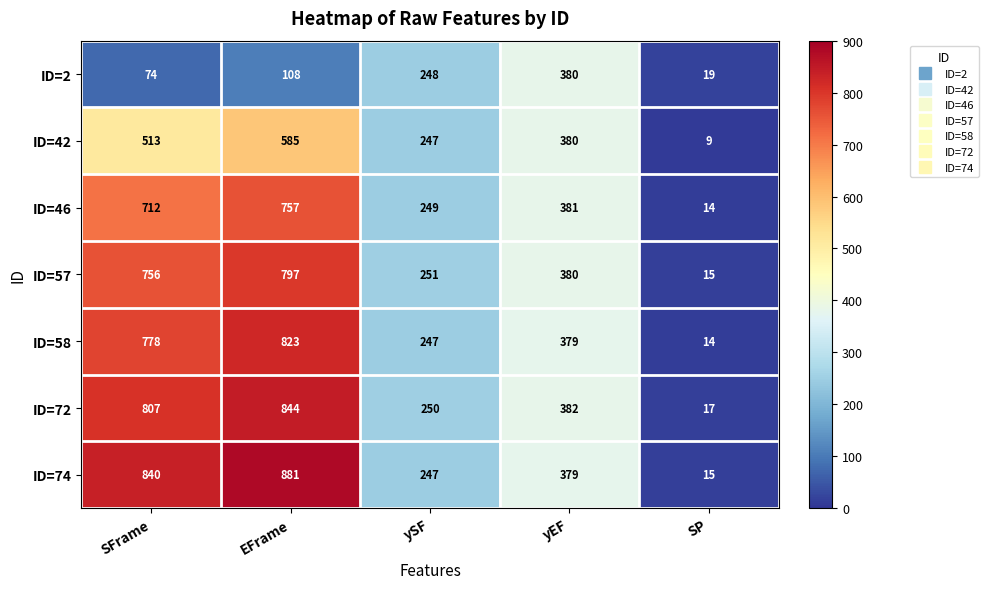

How many distinct data groups are displayed?

7